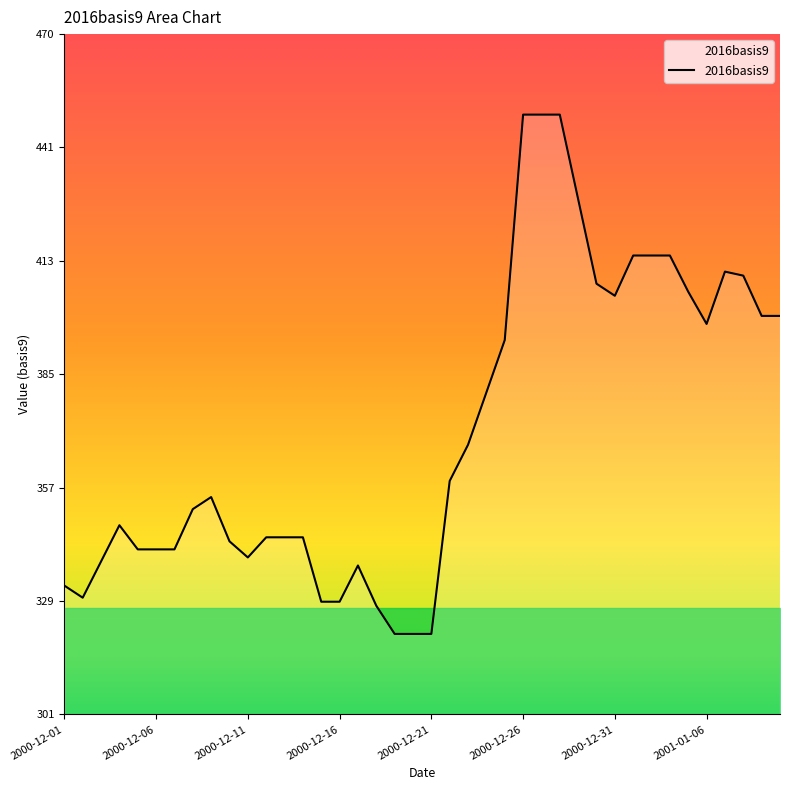

How many lines are shown in the chart?

1